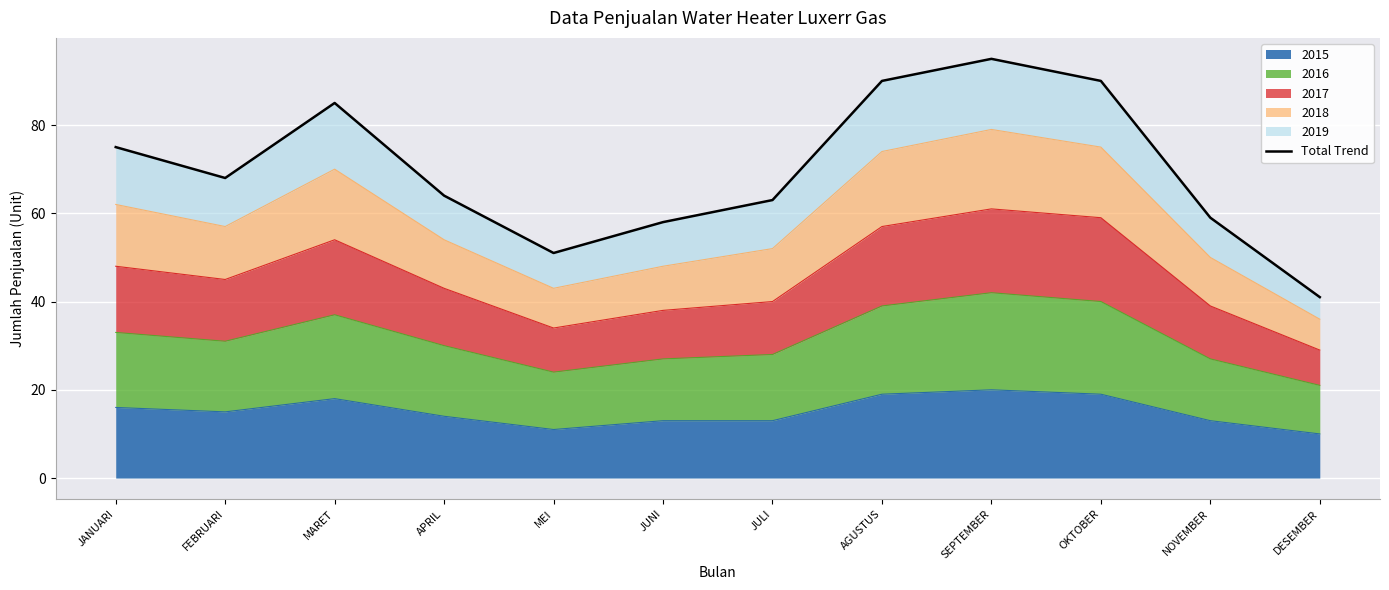

At which label is the value closest to 68?

FEBRUARI